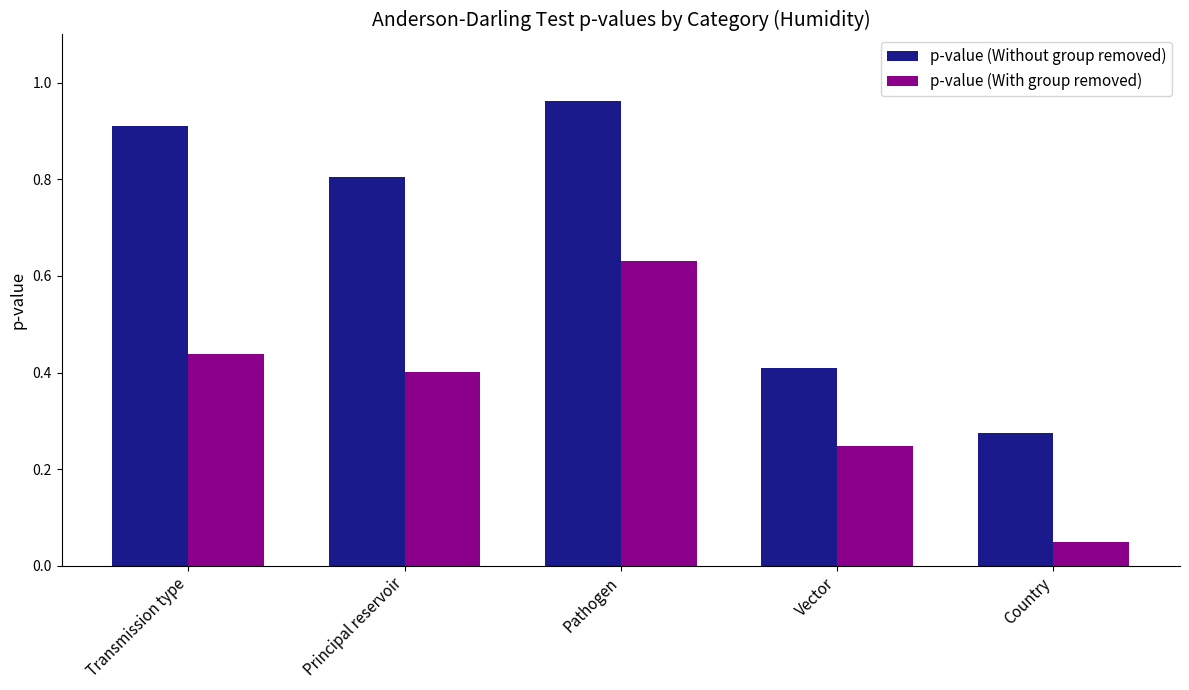

Which series has the widest spread of values?

p-value (Without group removed)